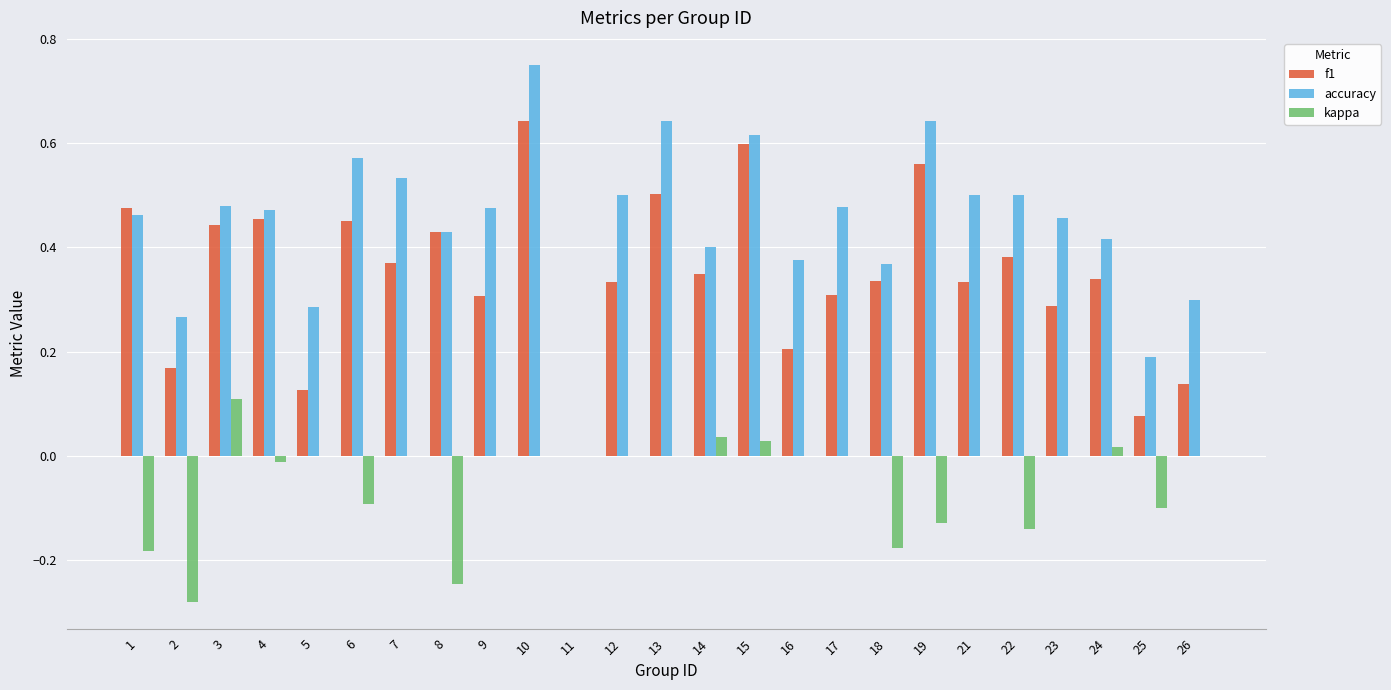

Which series has the largest total across all categories?

accuracy